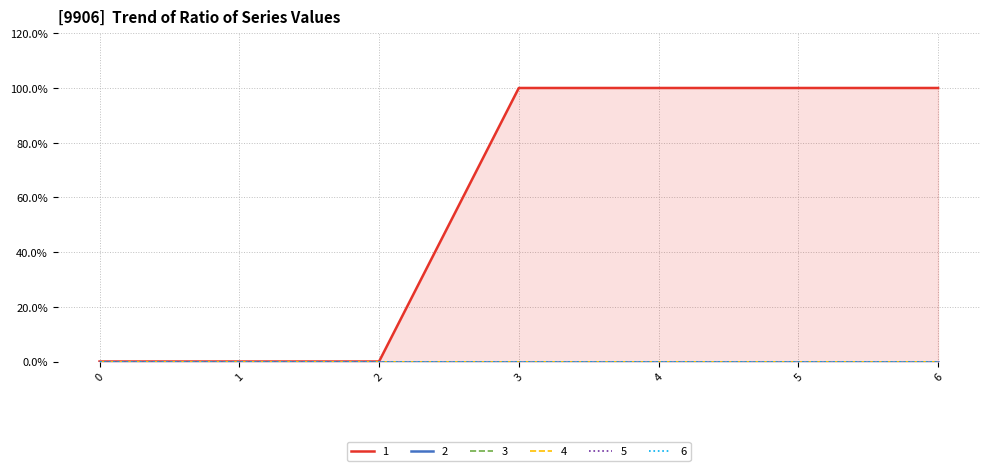

True or false: 4 has more than 1 points higher than both neighbors.

False